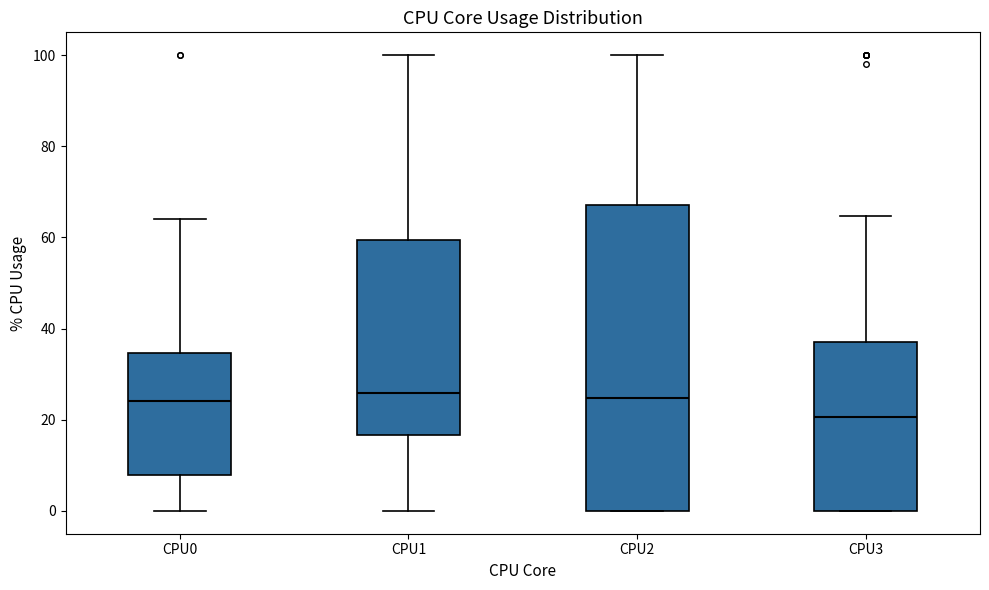

Where does the lower whisker of the box for CPU1 end on the y-axis? The values are not printed on the chart, so give them approximately, as read against the axis.

0